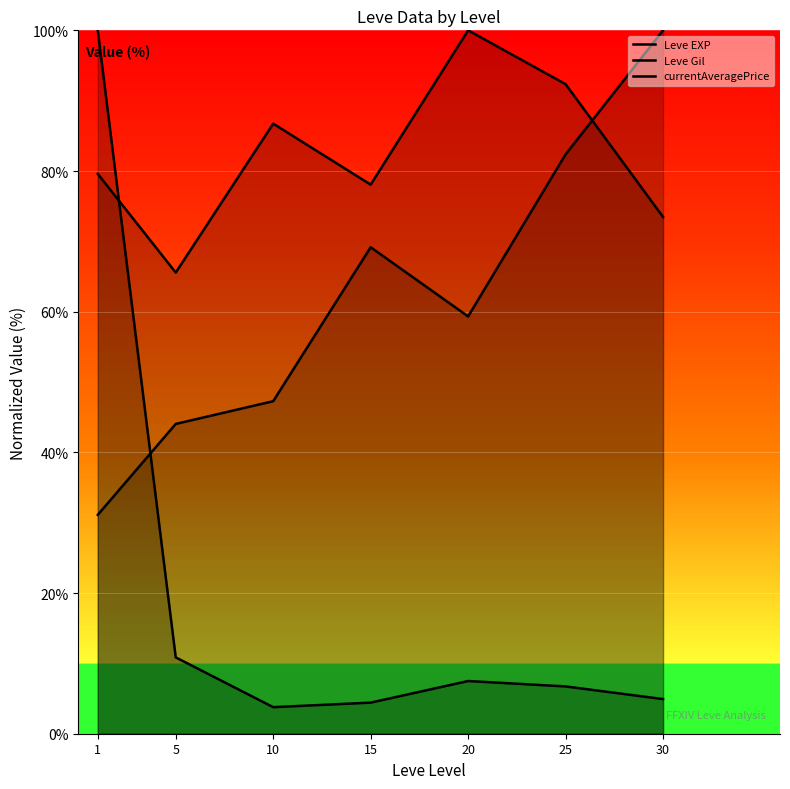

Count the number of categories in the chart.

7